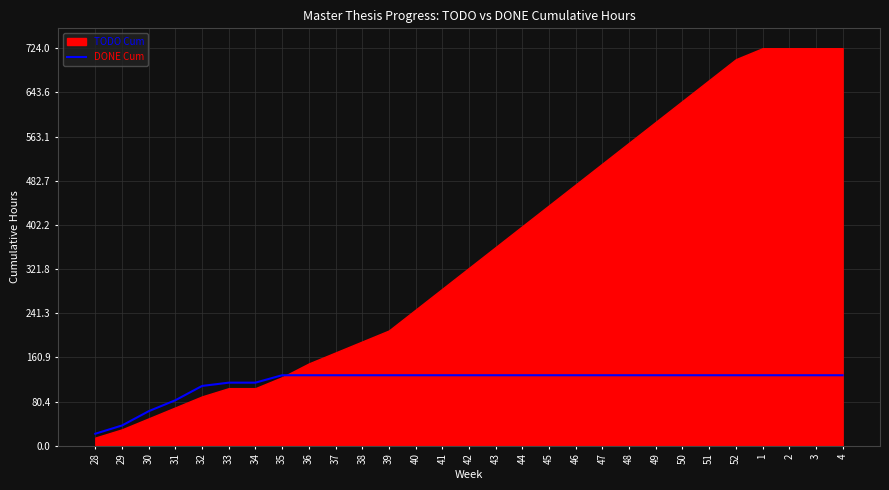

What position from the right is 47?

10